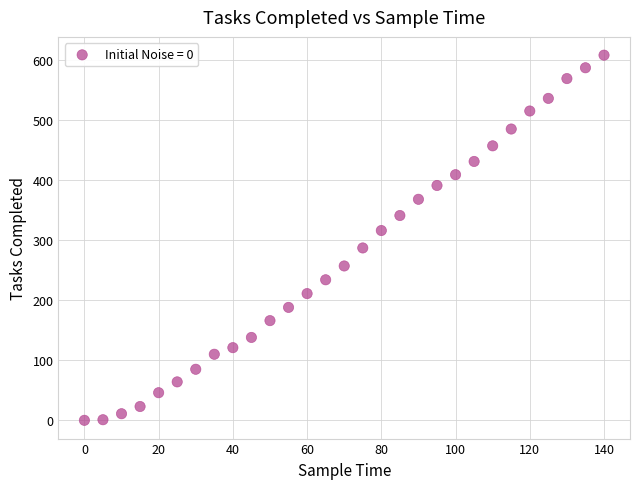

What is the range of X values (max minus min)?

140